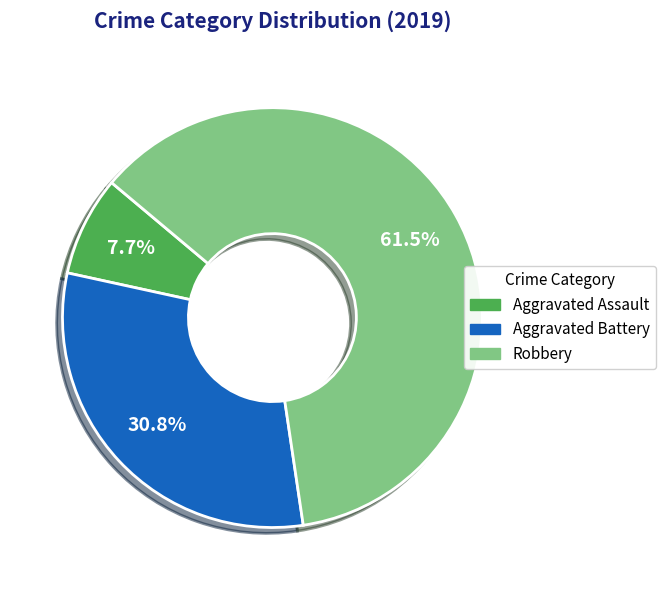

Is it true that Robbery is 74% of the pie?

False